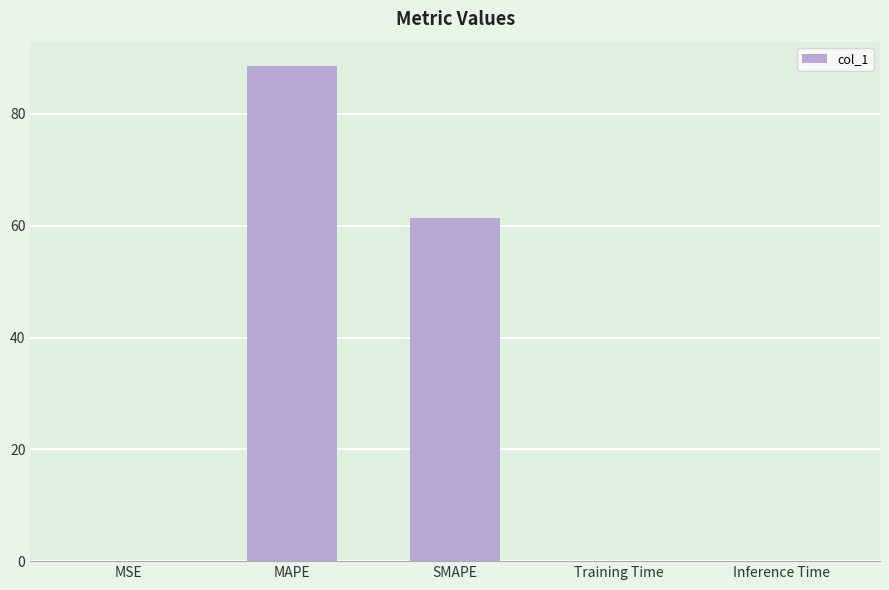

The value at MSE is 0.0. True or false?

True